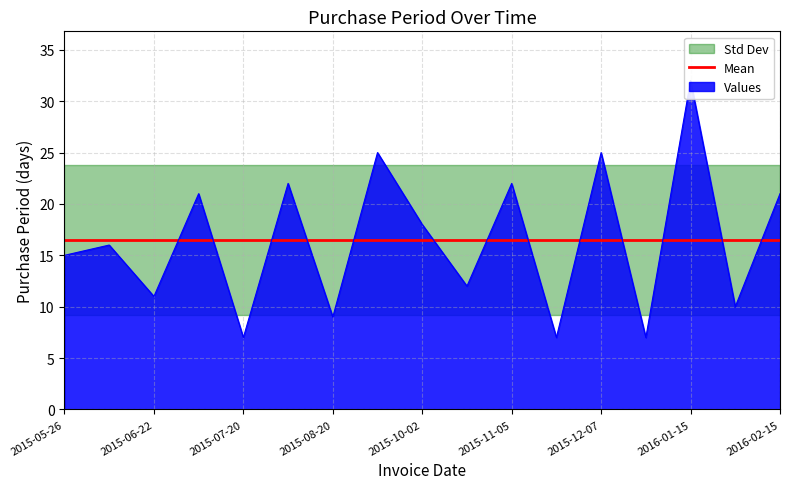

Reading right to left, transcribe all the data shown in this chart.

21	10	32	7	25	7	22	12	18	25	9	22	7	21	11	16	15